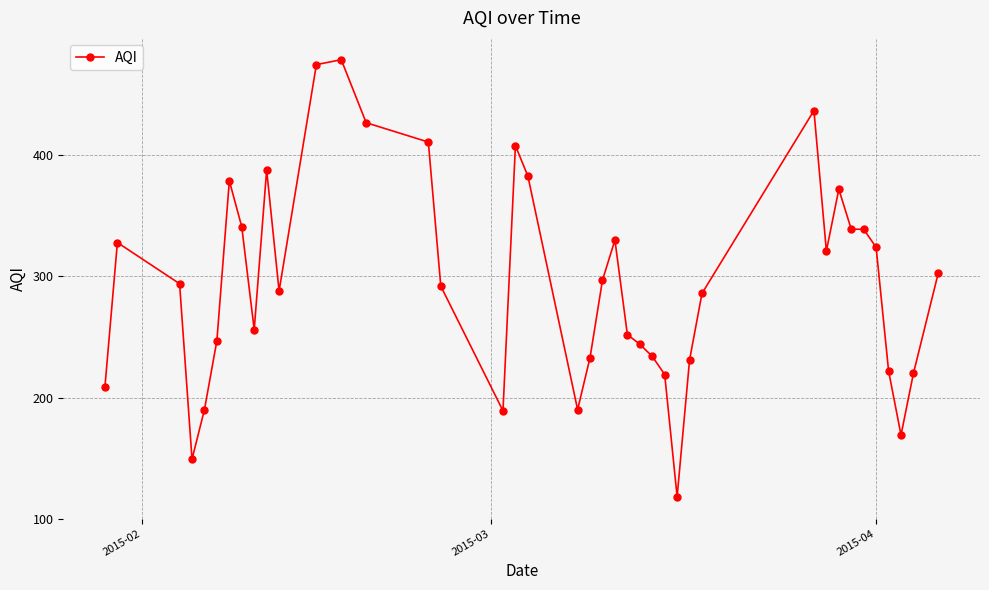

What is the maximum value shown in the chart?

479